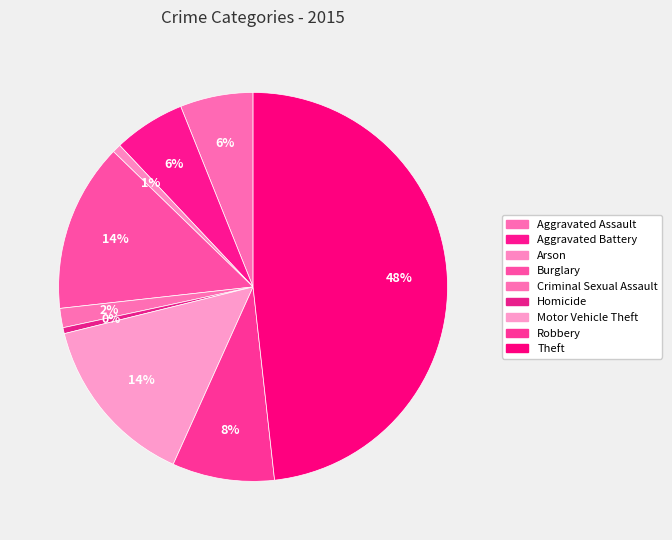

Which category has the biggest portion of the pie?

Theft